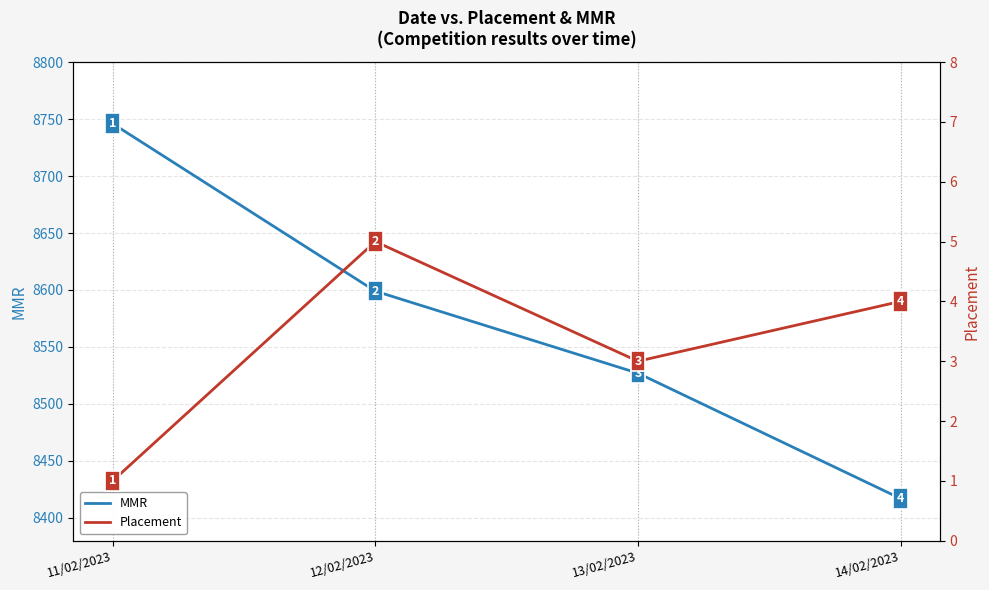

True or false: Placement and MMR cross at least once.

False